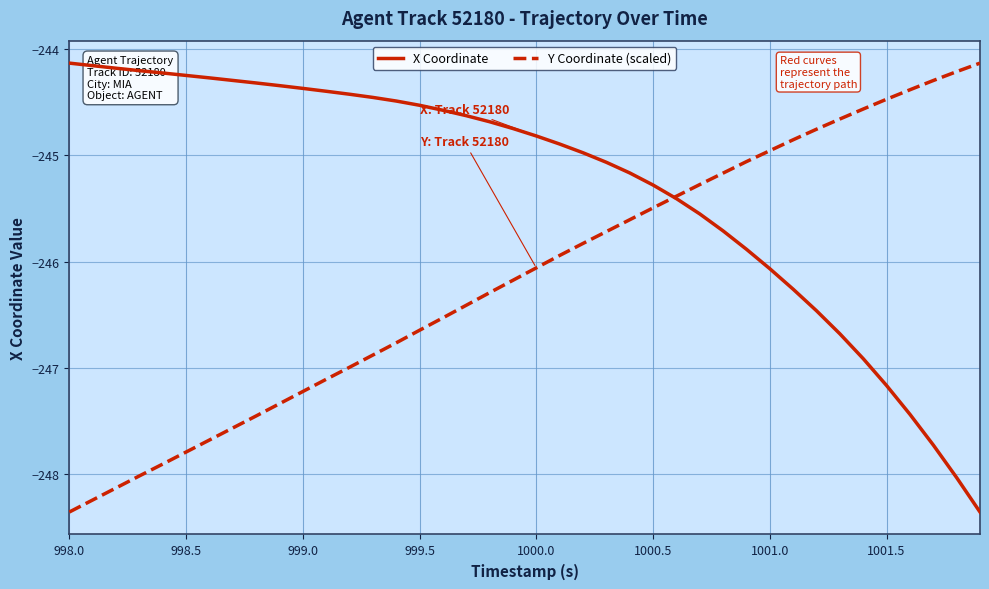

Which series has the largest total across all categories?

X Coordinate